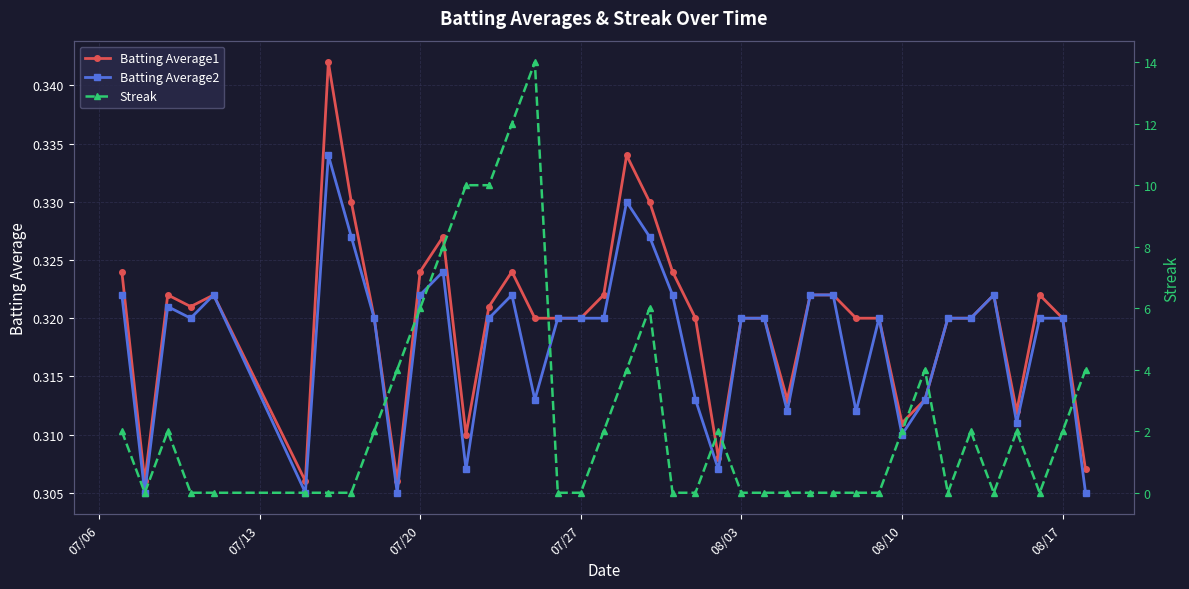

True or false: Batting Average2 has more than 0 points higher than both neighbors.

True